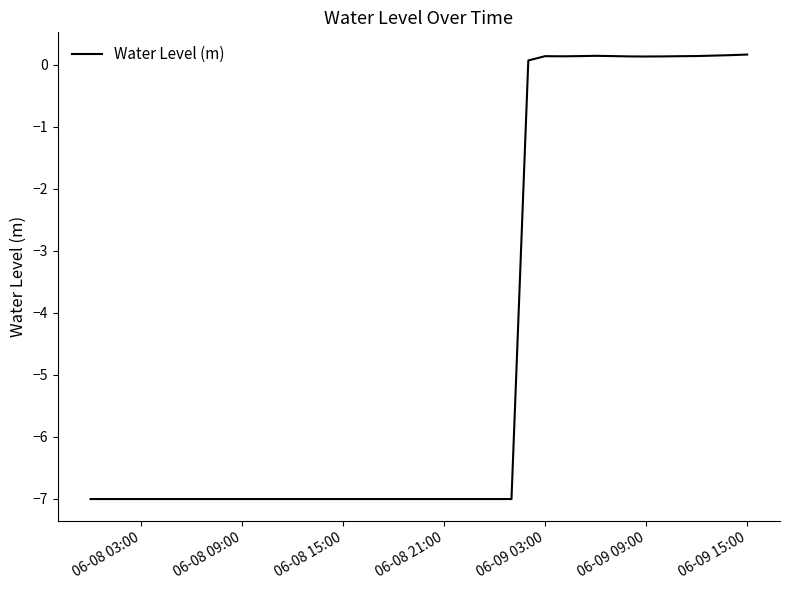

What is the difference between the maximum and minimum values?

7.2